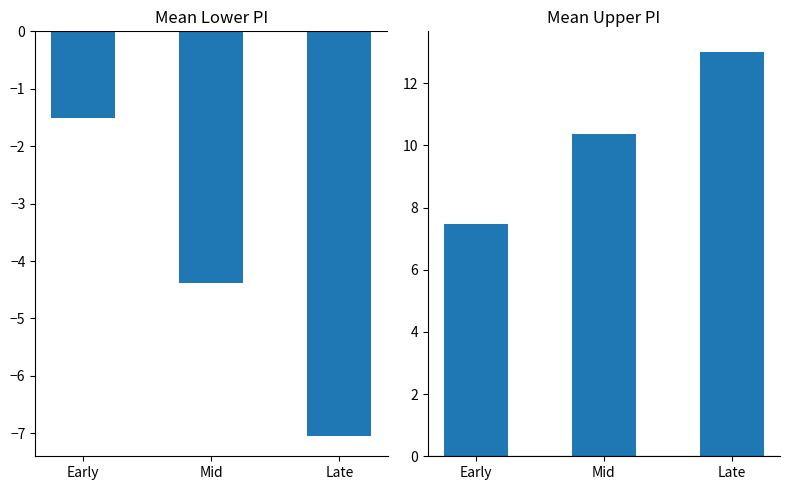

How many values in the Mean Lower PI series are below -4?

2